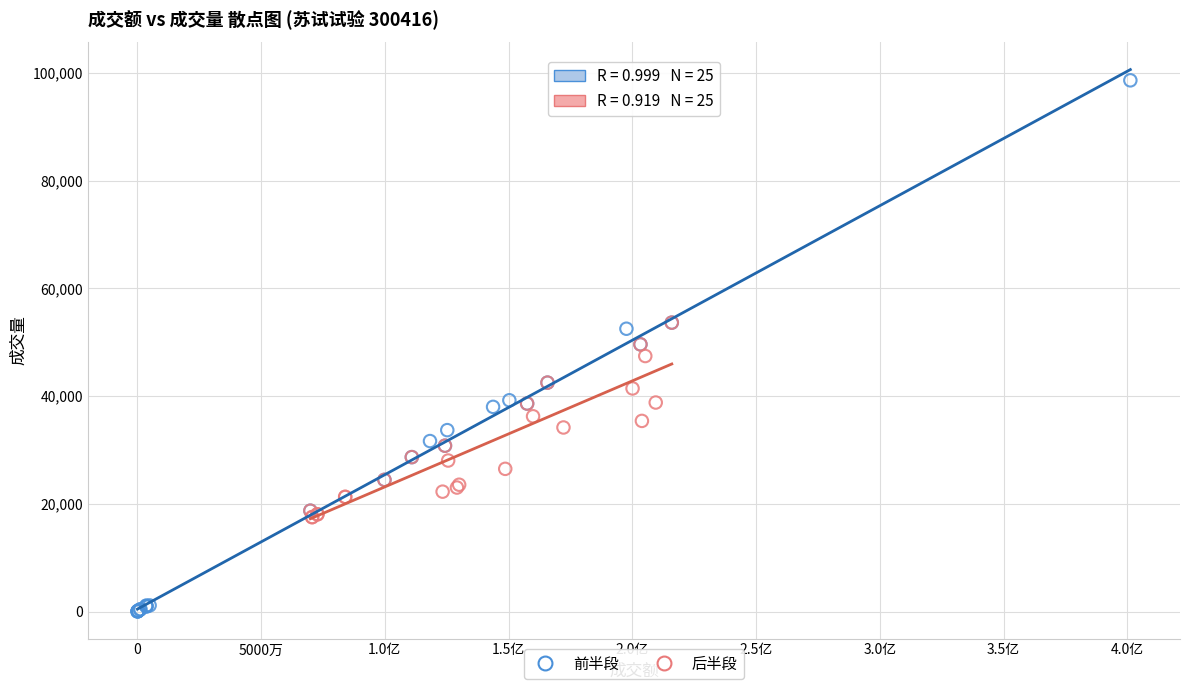

Which series has the widest spread of Y values?

前半段